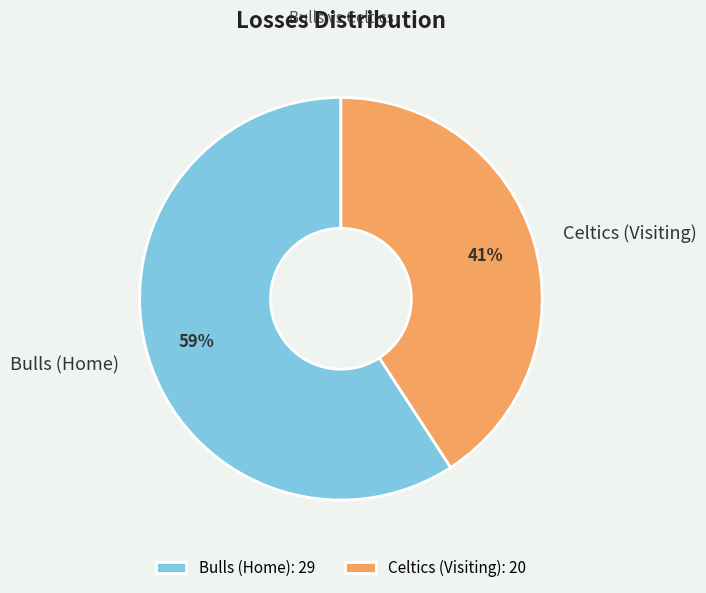

What is the largest slice in the pie chart?

Bulls (Home)